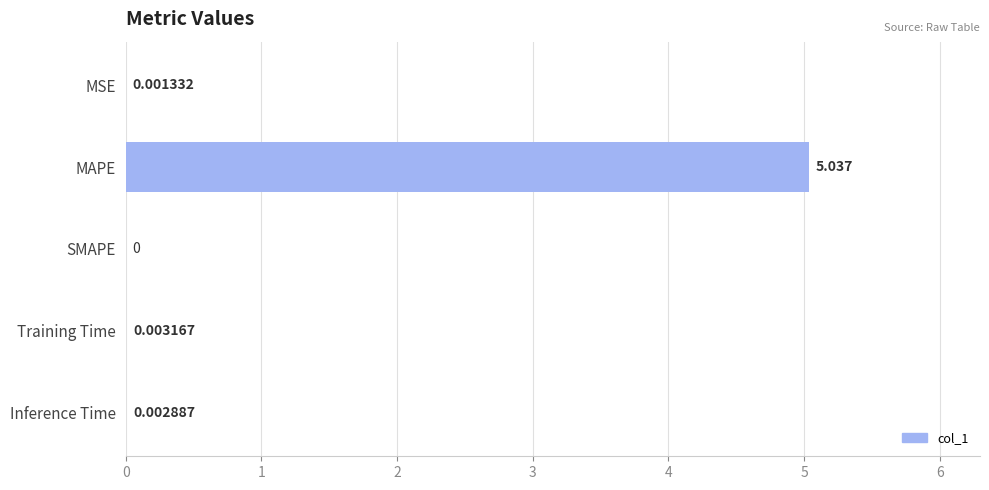

Where is the data nearest to the value 2?

Training Time